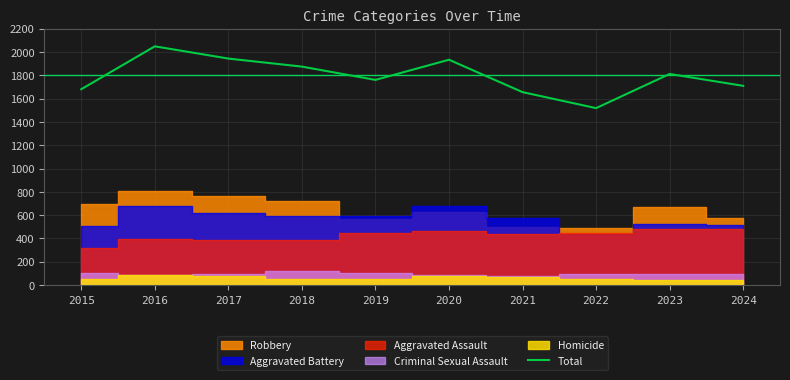

How many points are higher than both their immediate neighbors (excluding endpoints)?

3